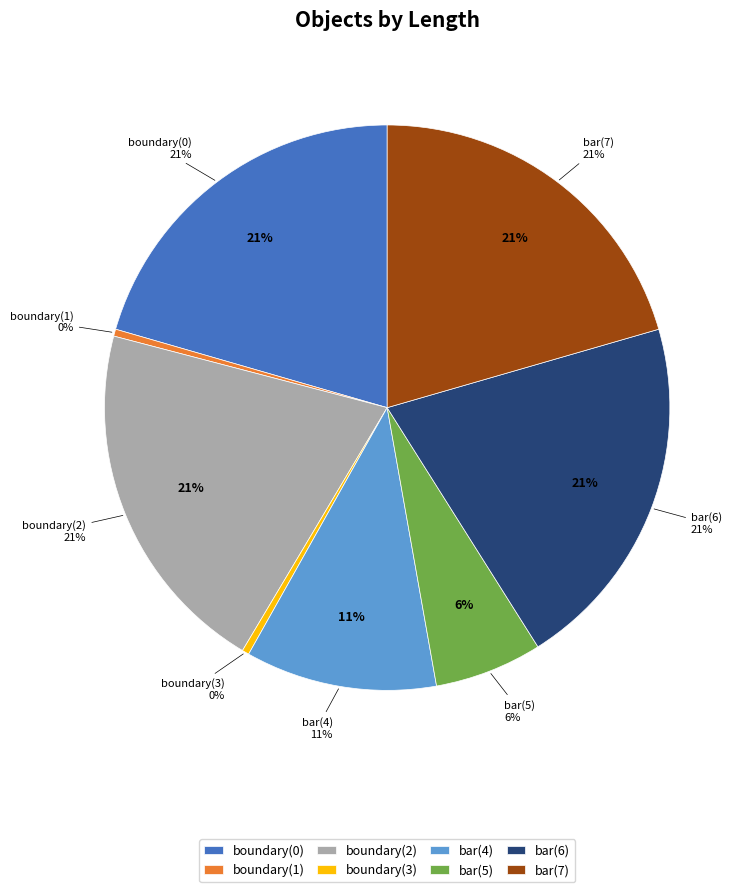

Is there a majority slice in this chart?

No